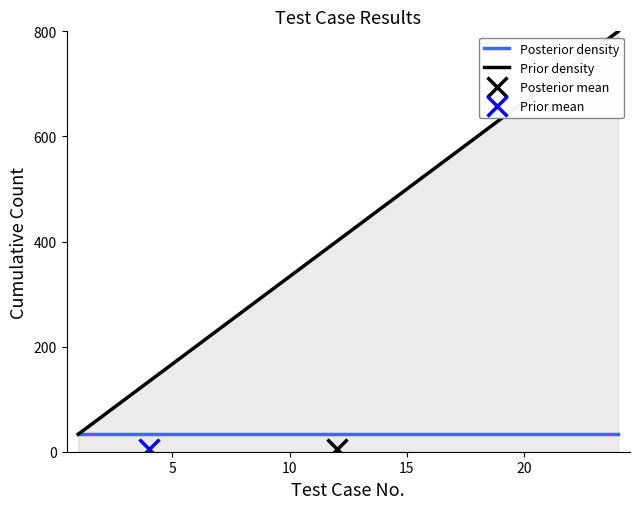

Which series has the widest spread of values?

Prior density